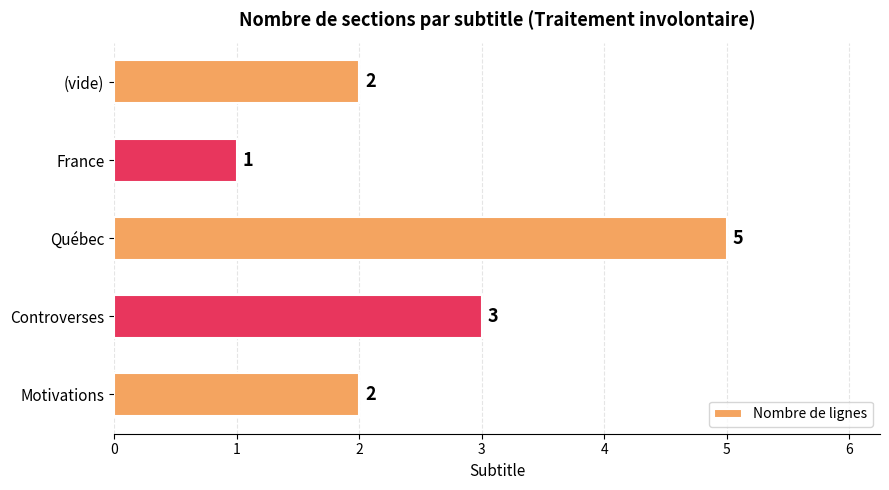

The value at Québec is 2. True or false?

False